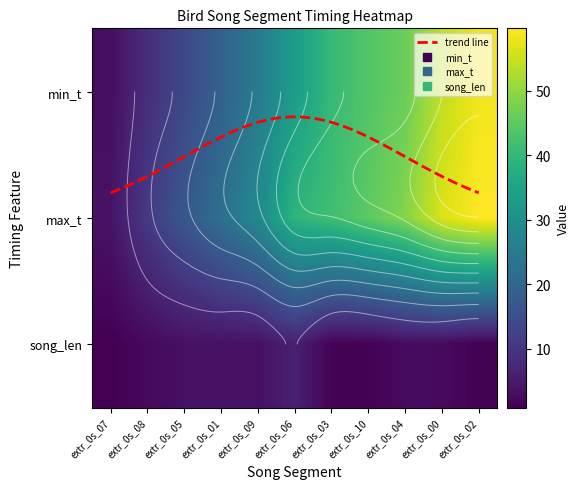

Rank the series at extr_0s_02 from lowest to highest value.

2, 0, 1